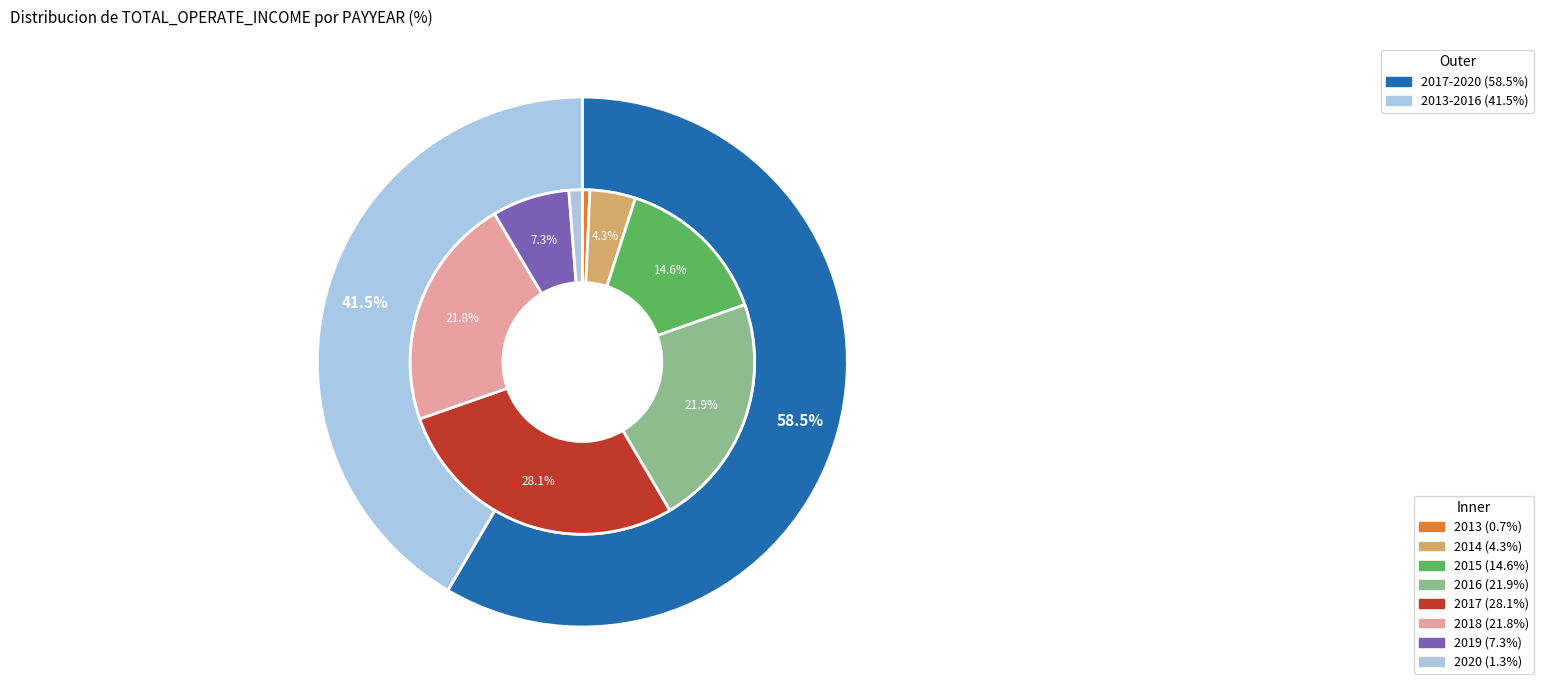

Is it true that 2013 is 1% of the pie?

True